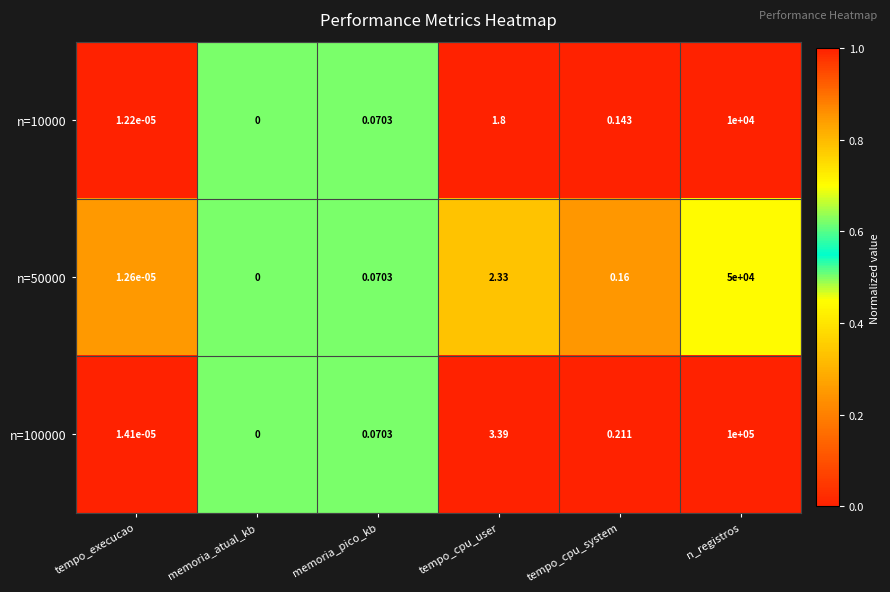

Which category has the highest value in the n=10000 series?

n_registros